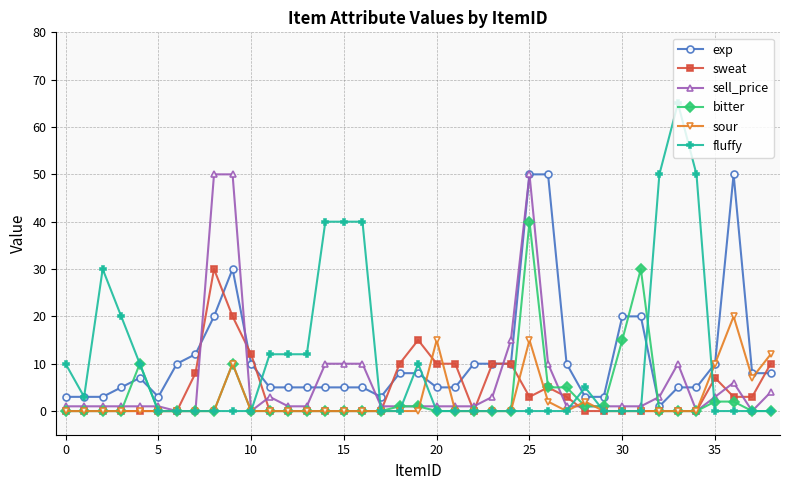

Which series has the largest range (max minus min)?

fluffy